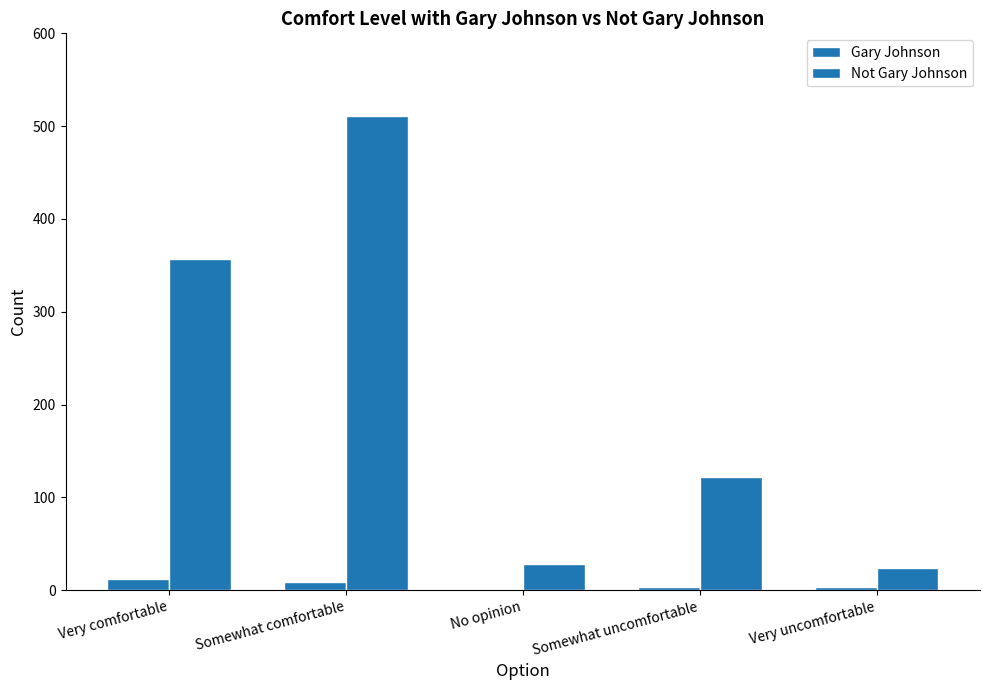

What is the value of the Gary Johnson bar at the 5th from the left?

3